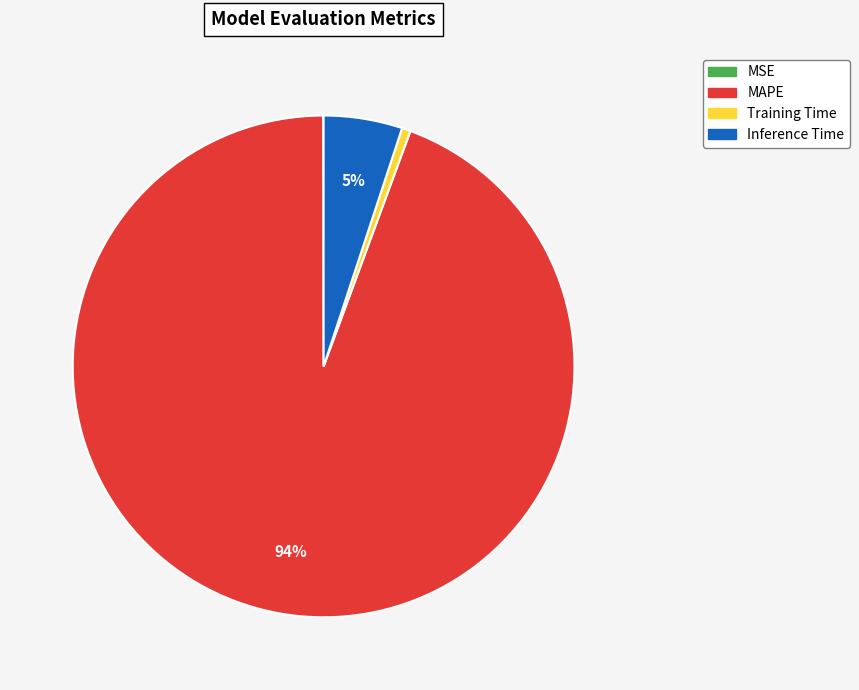

To the nearest percent, what is the average slice percentage?

25%